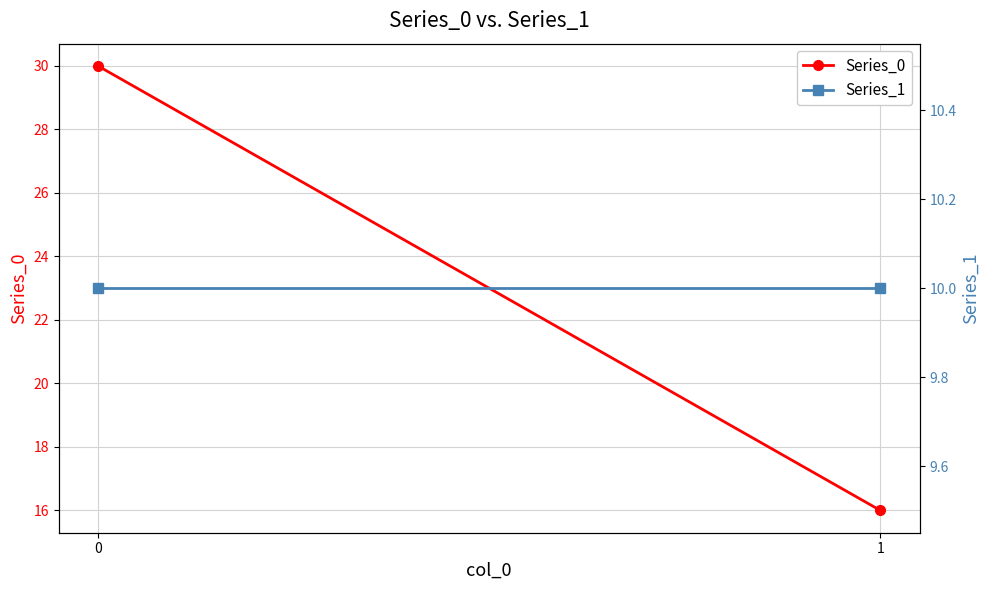

Rank the series by their maximum value, from highest to lowest.

Series_0, Series_1